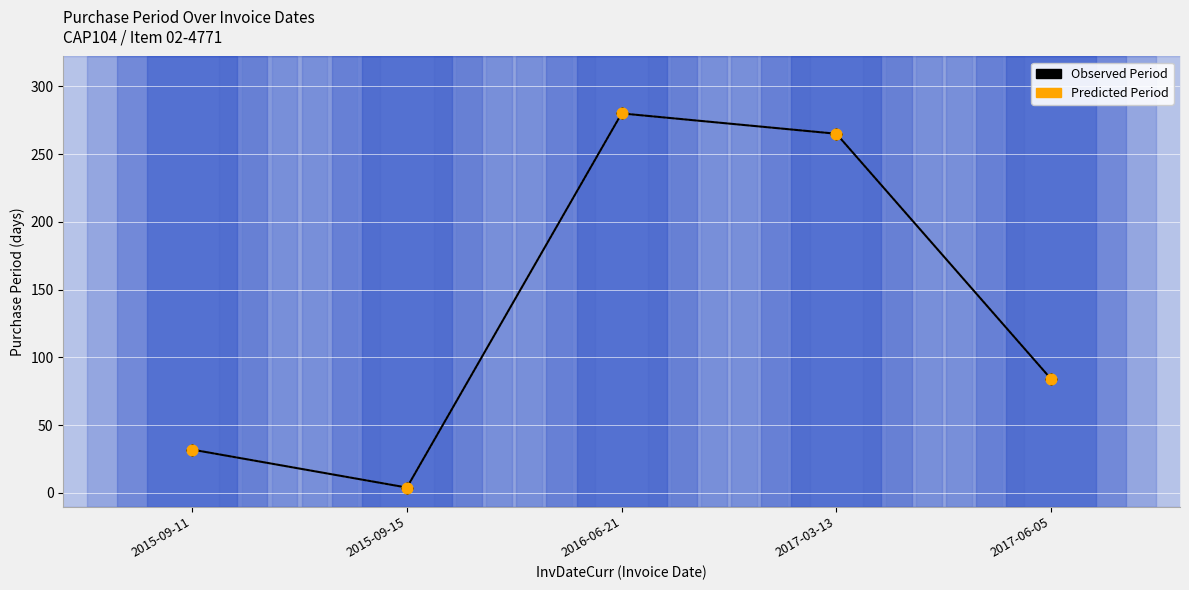

Which series reaches the minimum Y coordinate?

Observed Period